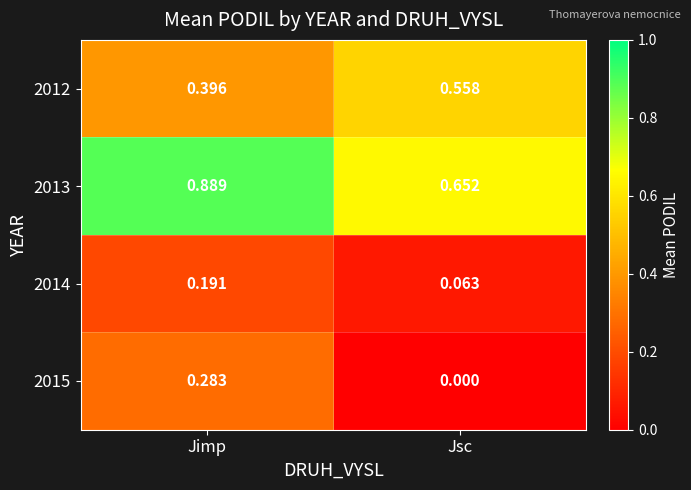

Which label corresponds to the largest value in the chart?

Jimp